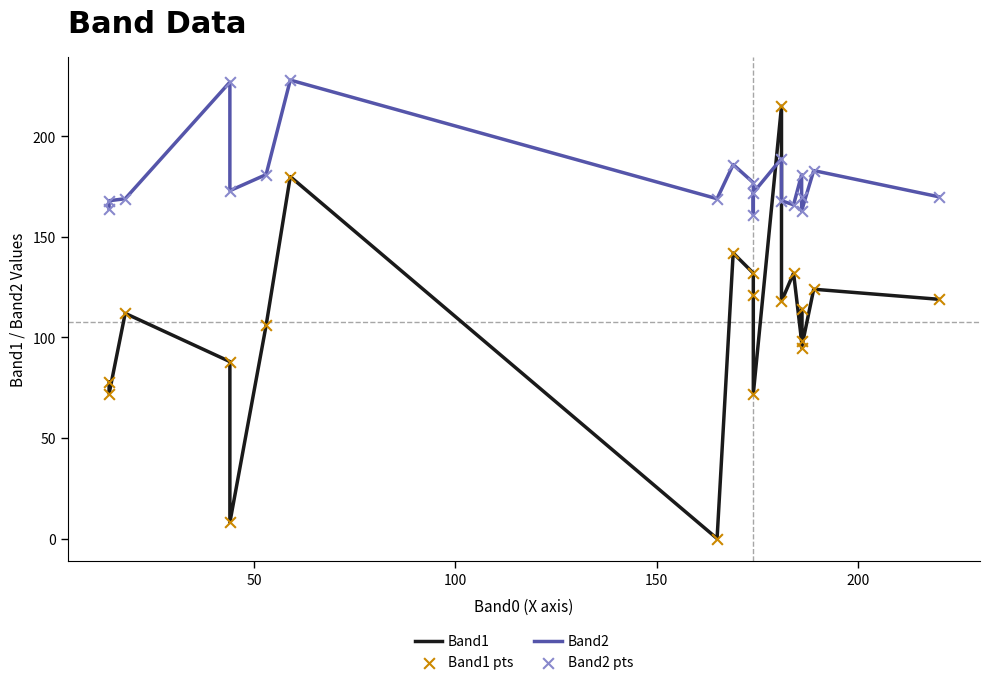

Which series contains the lowest Y value?

Band1